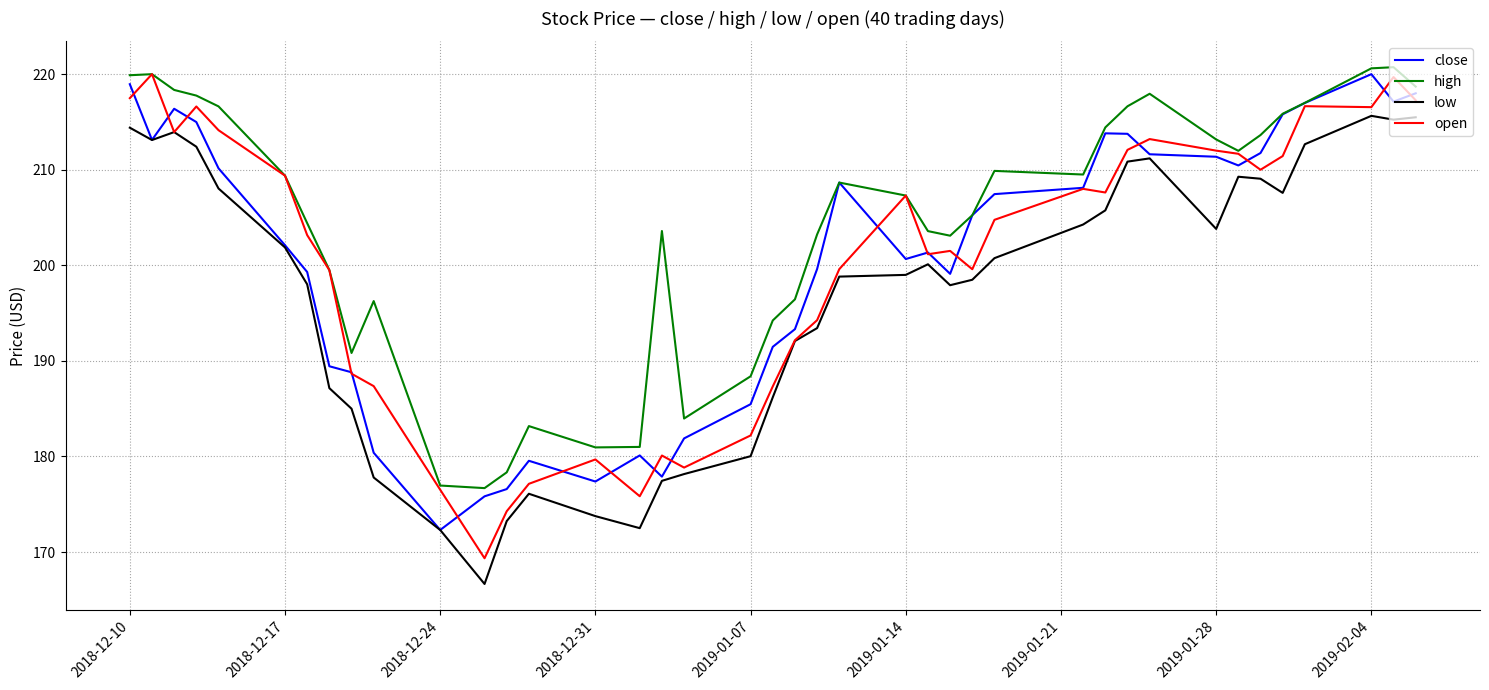

How many lines are shown in the chart?

4